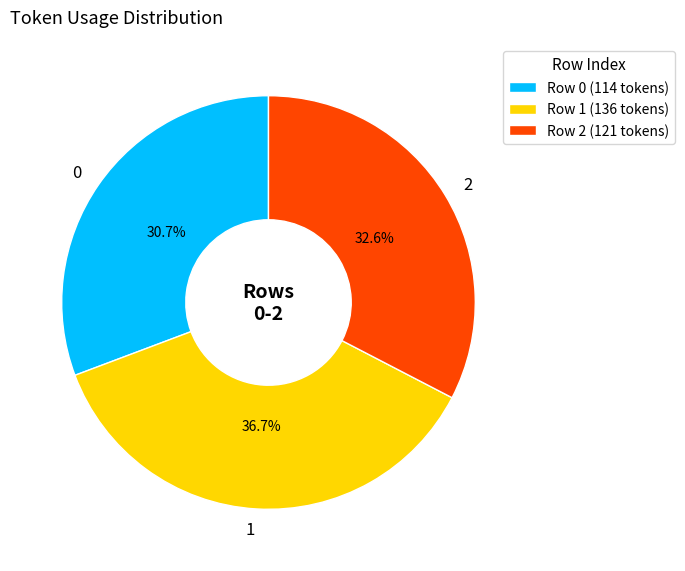

Combined, do 1 and 0 account for over 50%?

Yes